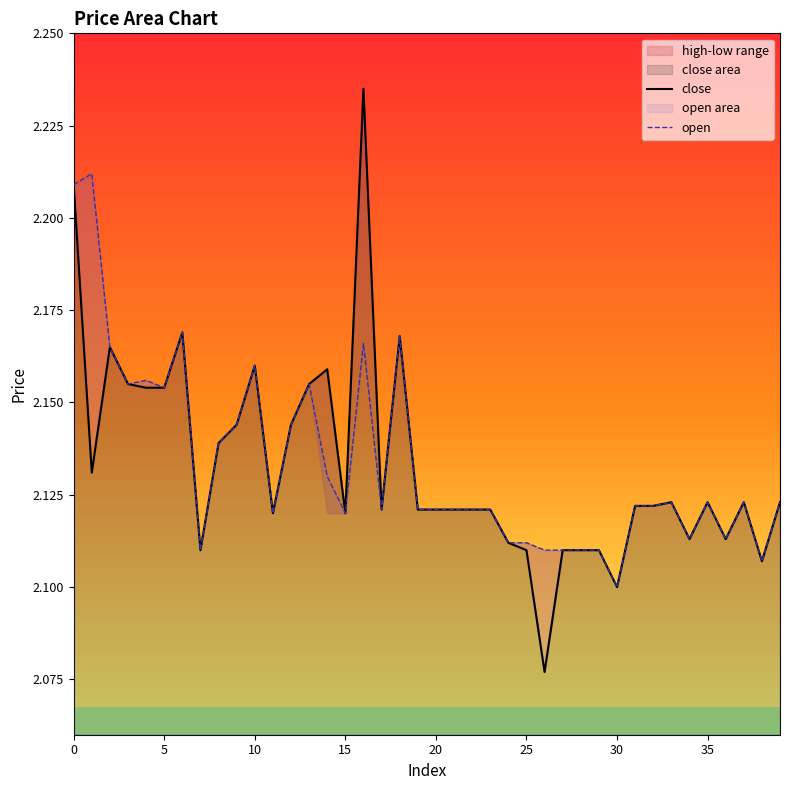

In close, how many points are lower than both neighbors (excluding endpoints)?

10